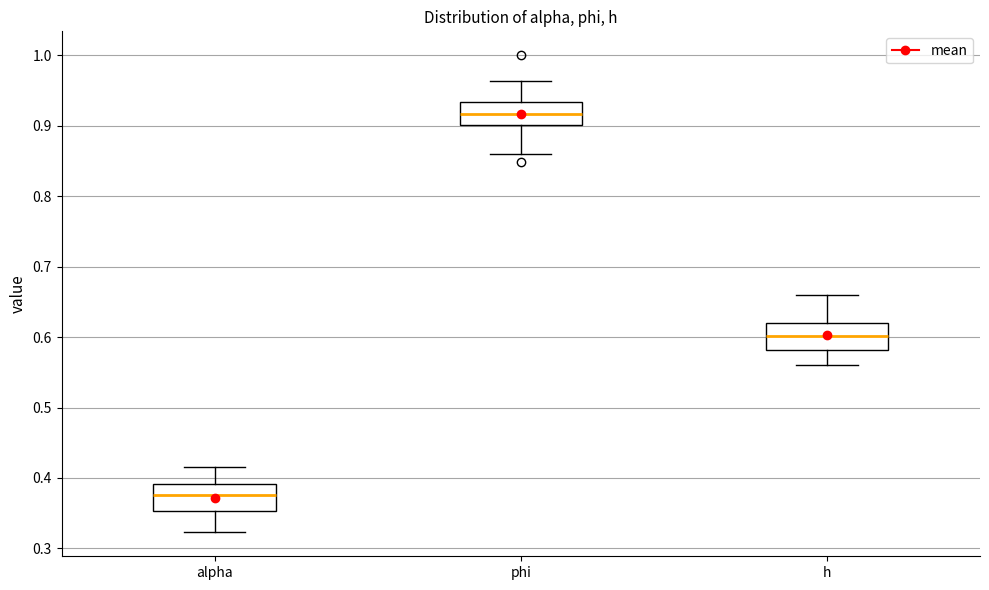

Reading left to right, read every box against the y-axis: the position of its median line, the range the box covers, and the ends of its whiskers. The values are not printed on the chart, so give them approximately, as read against the axis.

alpha: median 0.38, box 0.35 to 0.39, whiskers 0.32 to 0.42
phi: median 0.92, box 0.90 to 0.93, whiskers 0.86 to 0.96
h: median 0.60, box 0.58 to 0.62, whiskers 0.56 to 0.66